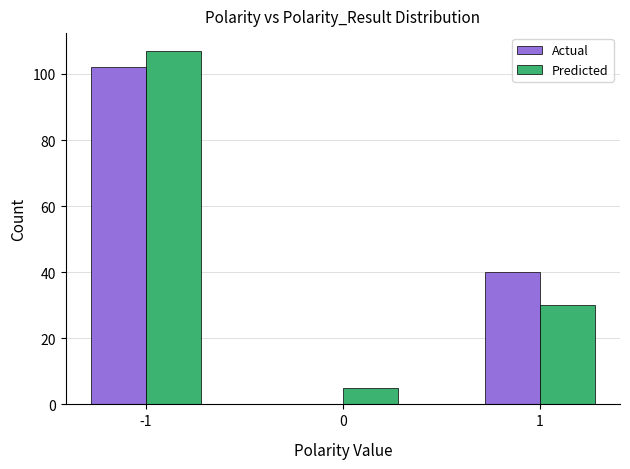

What is the sum of the Predicted values at 0 and -1?

112